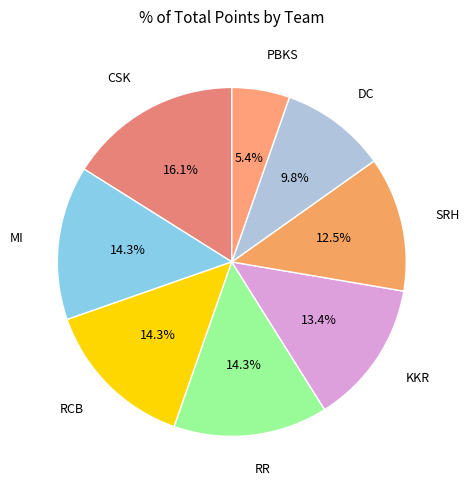

Which category has the biggest portion of the pie?

CSK